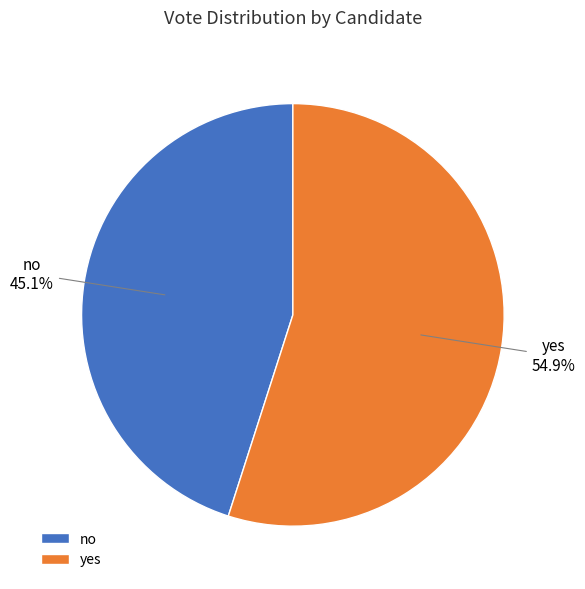

To the nearest percent, what portion does yes represent?

55%